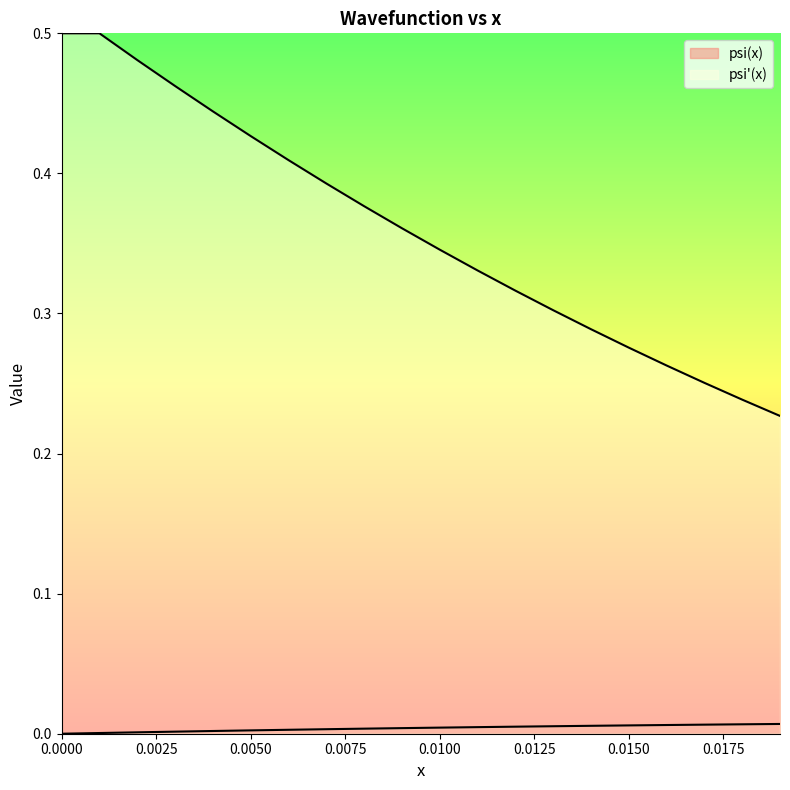

How many data points does each series have?

20